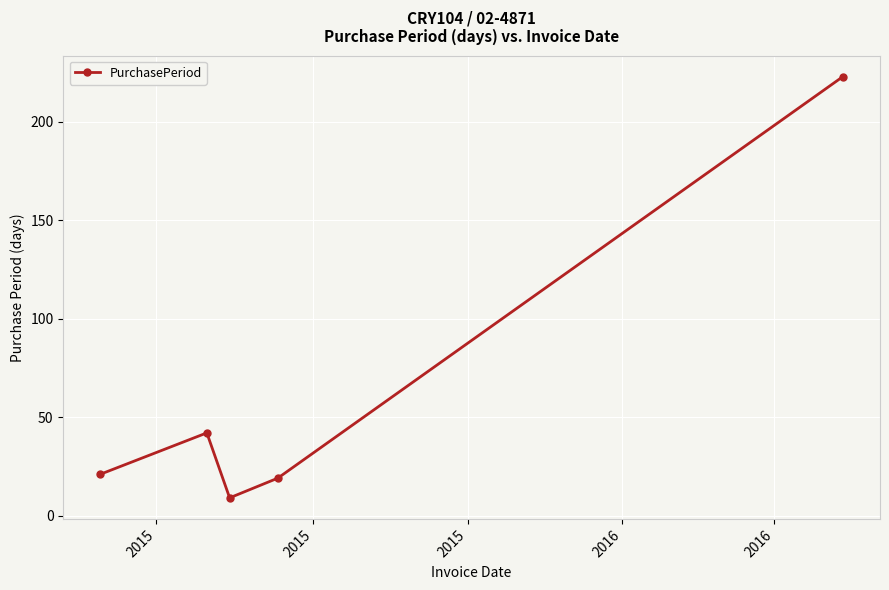

What is the value of the 4th point from the left?

19